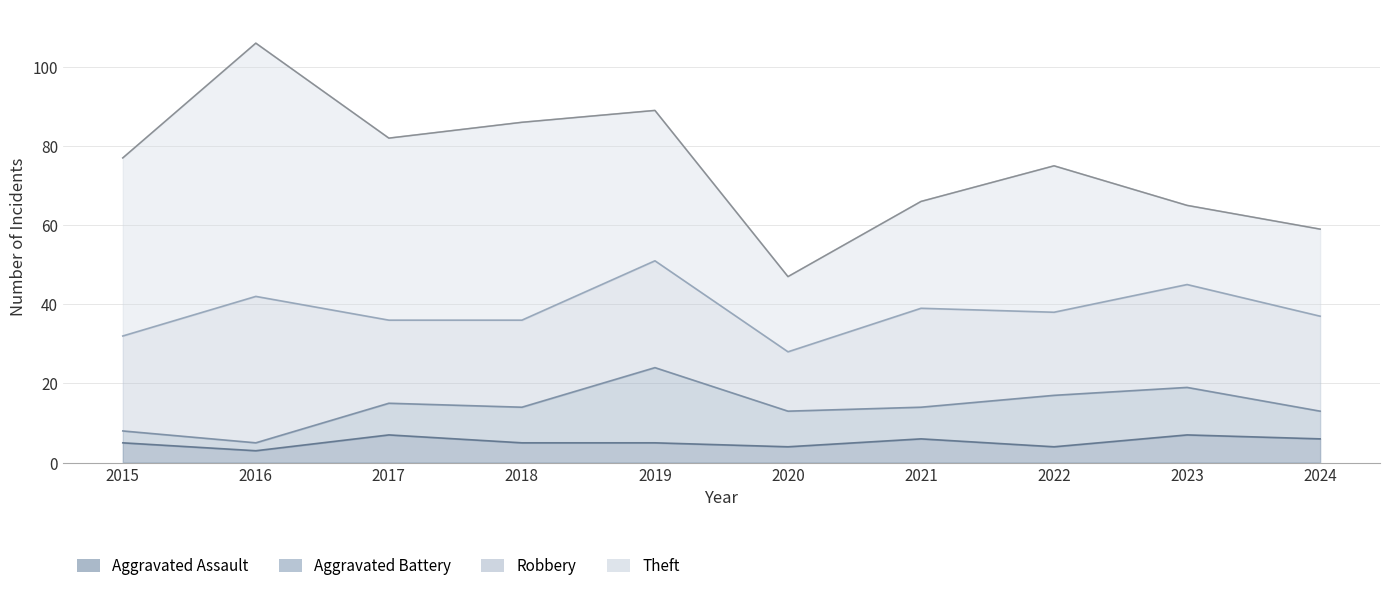

What is the sum of the Theft values at 2021 and 2015?

72